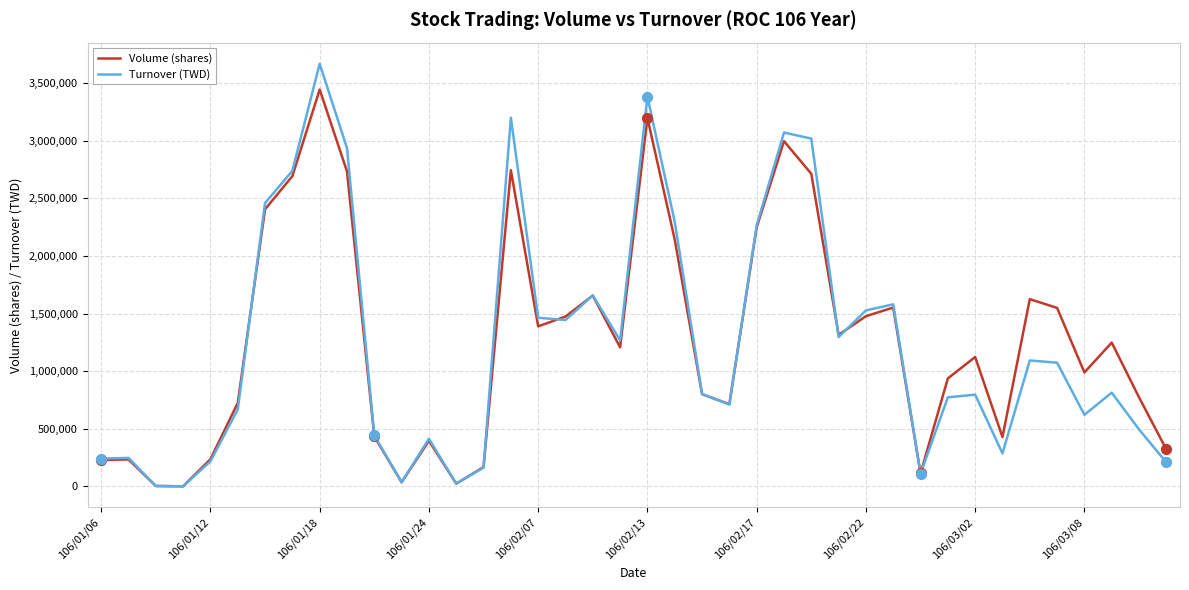

Rank the series by their maximum value, from lowest to highest.

Volume (shares), Turnover (TWD)